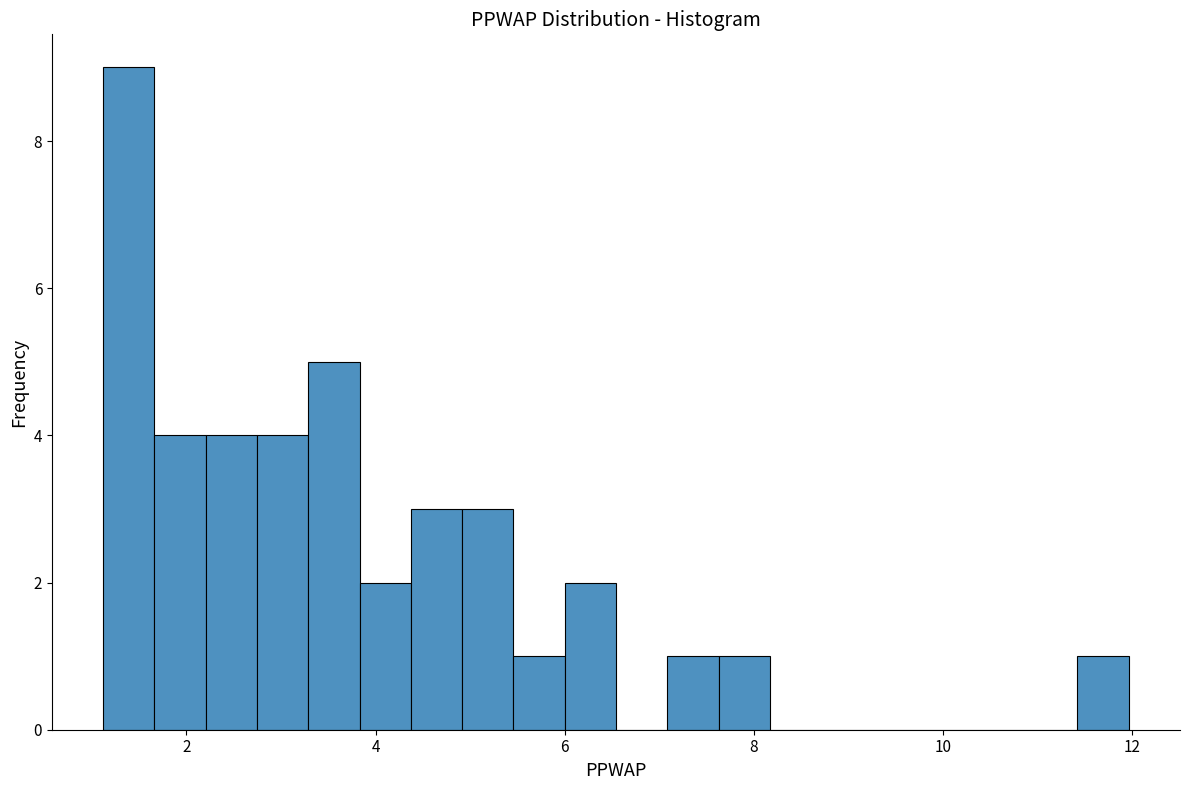

Around what value on the x-axis is the tallest bar? Give the approximate position of its centre, as read against the axis.

1.4